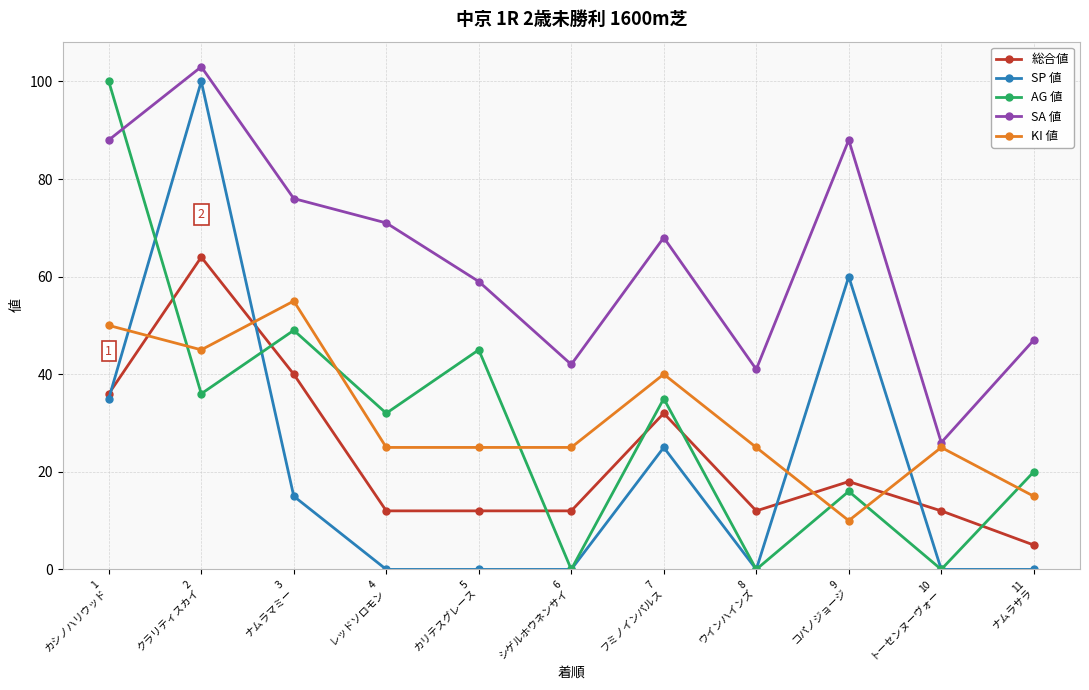

Which series has the largest total across all categories?

SA 値